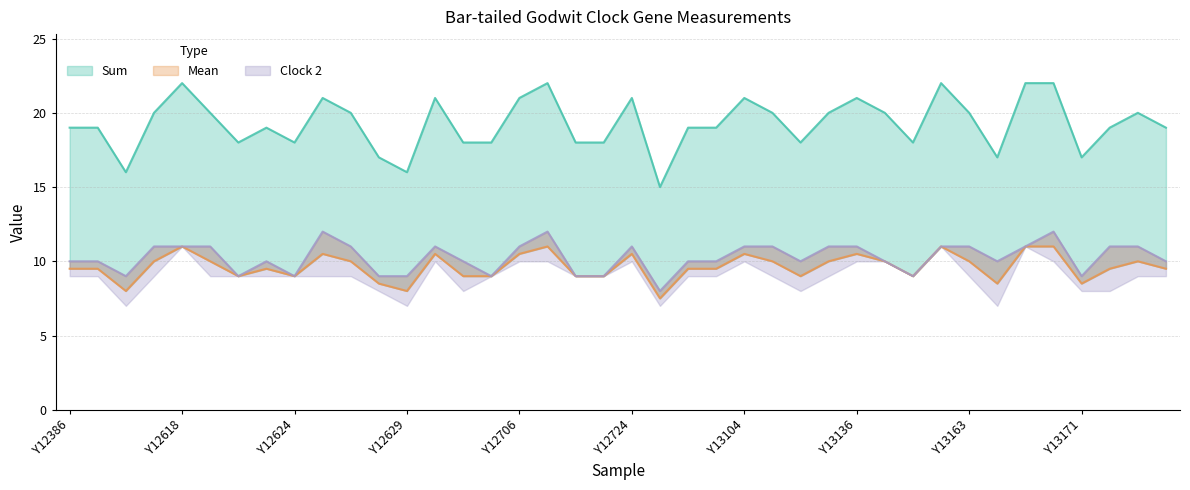

At which category is the sum across all series the highest?

Y12708